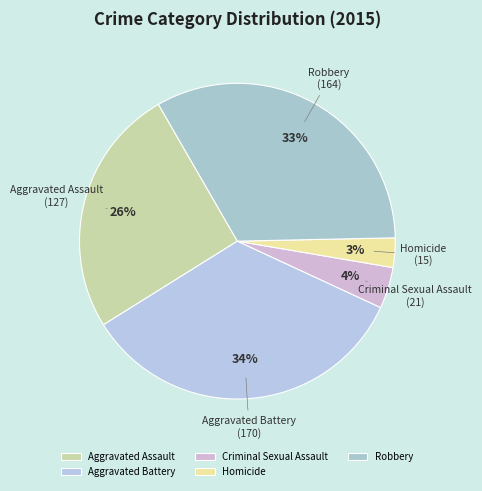

Rank the categories by value from highest to lowest.

Aggravated Battery, Robbery, Aggravated Assault, Criminal Sexual Assault, Homicide